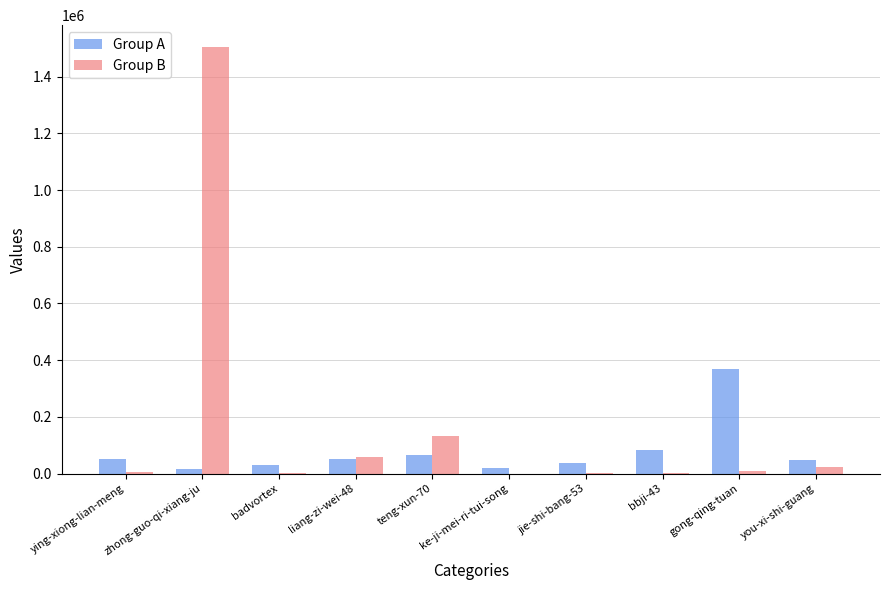

What is the sum of the Group A values at teng-xun-70 and jie-shi-bang-53?

103380